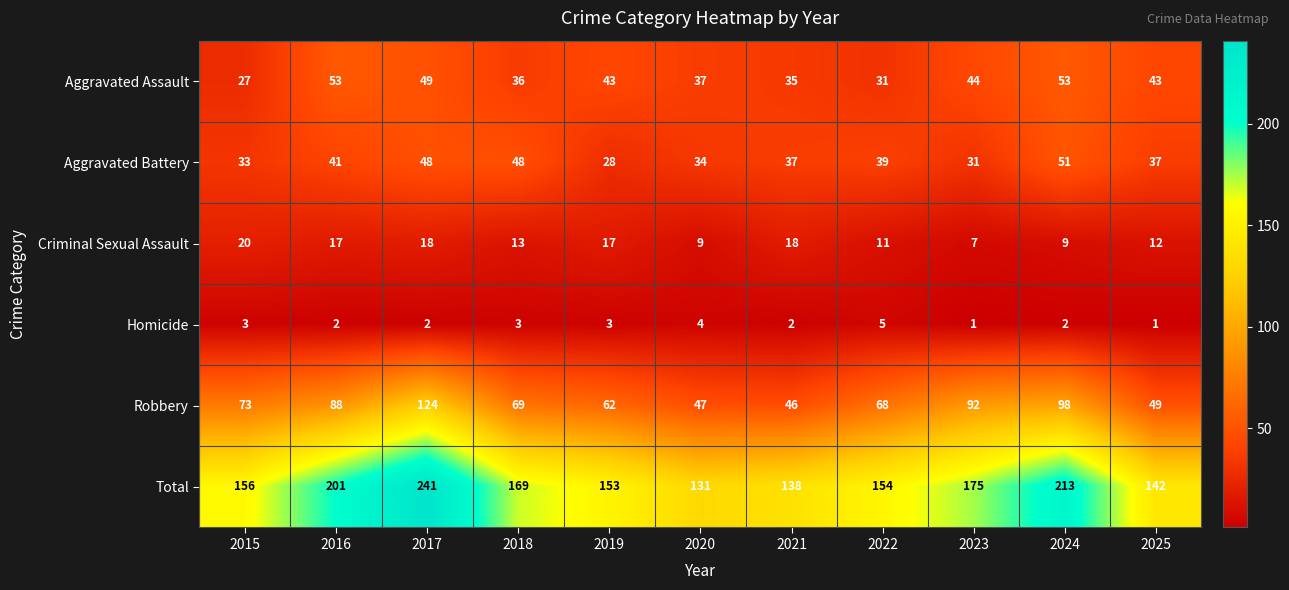

True or false: Aggravated Assault has a value of 31 at 2022.

True